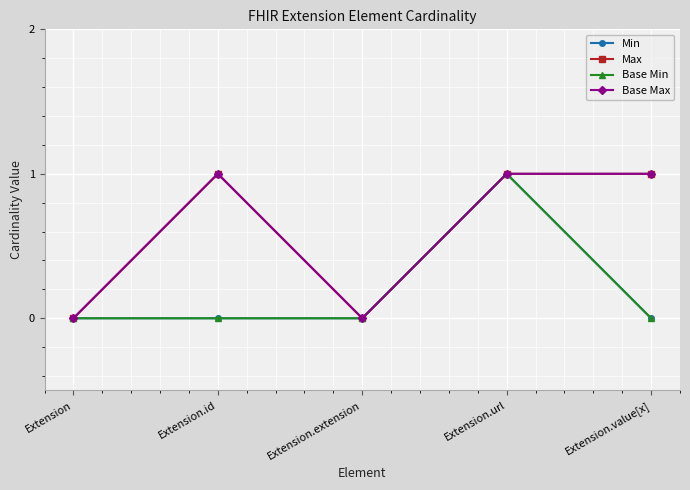

What is the sum of all Min values?

1